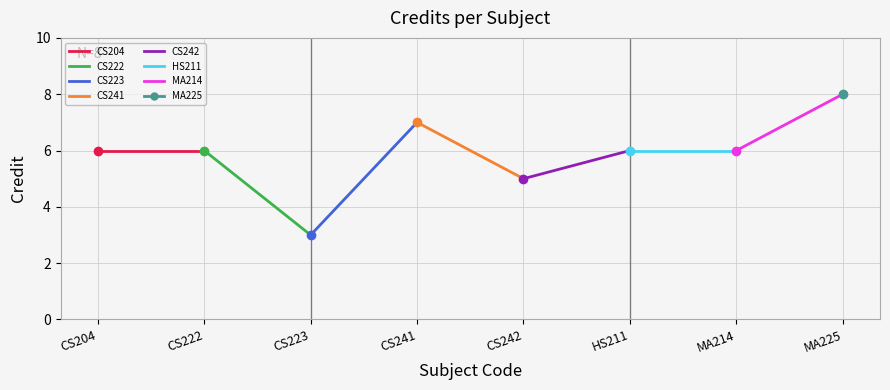

What is the value of the 4th point from the left?

7